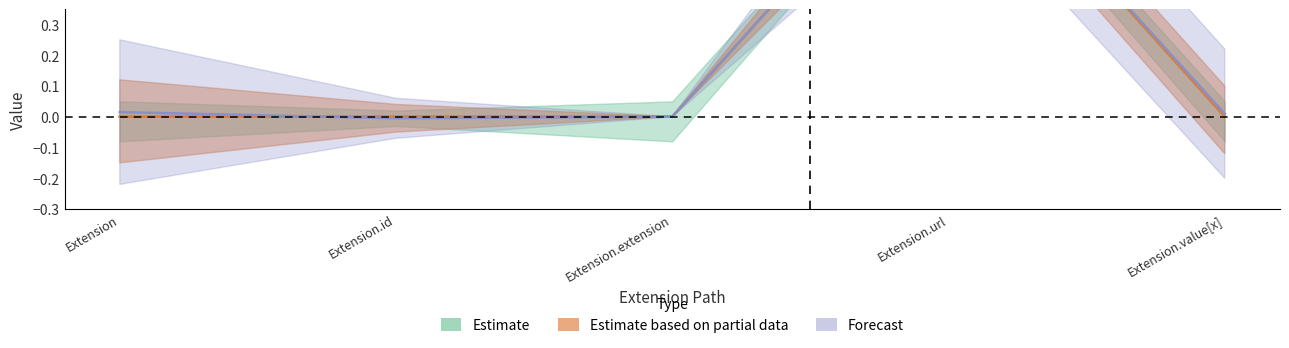

Is it true that Min equals 0 at Extension.extension?

False